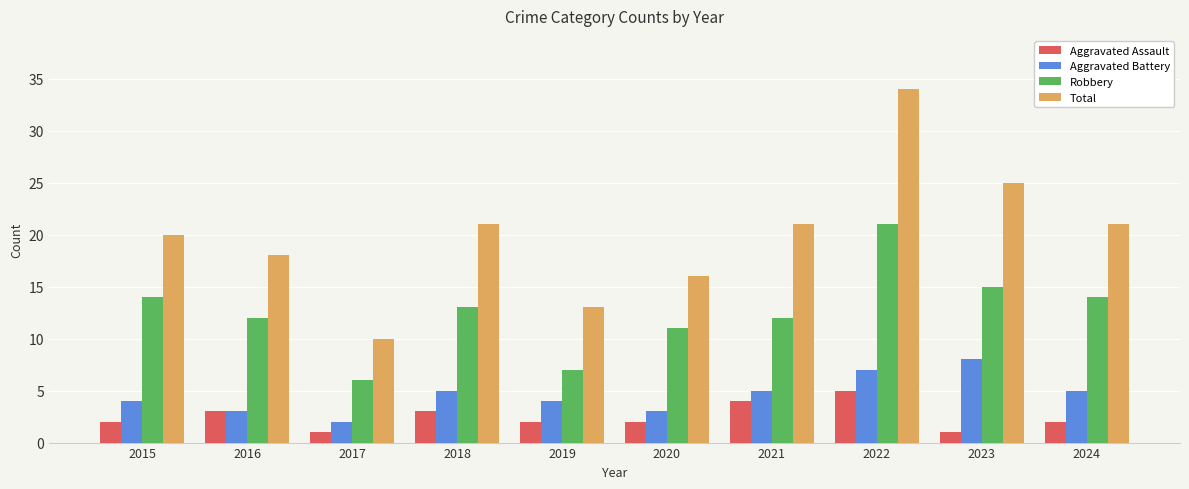

Reading left to right, list all the values displayed in this chart.

Aggravated Assault: 2	3	1	3	2	2	4	5	1	2
Aggravated Battery: 4	3	2	5	4	3	5	7	8	5
Robbery: 14	12	6	13	7	11	12	21	15	14
Total: 20	18	10	21	13	16	21	34	25	21